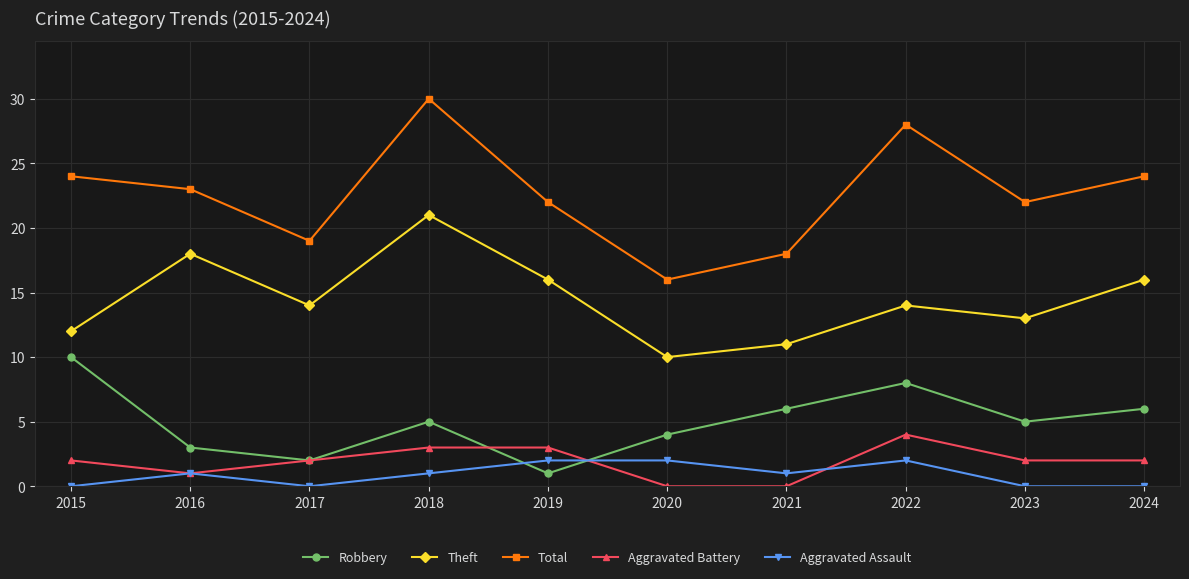

Rank the series by their maximum value, from lowest to highest.

Aggravated Assault, Aggravated Battery, Robbery, Theft, Total